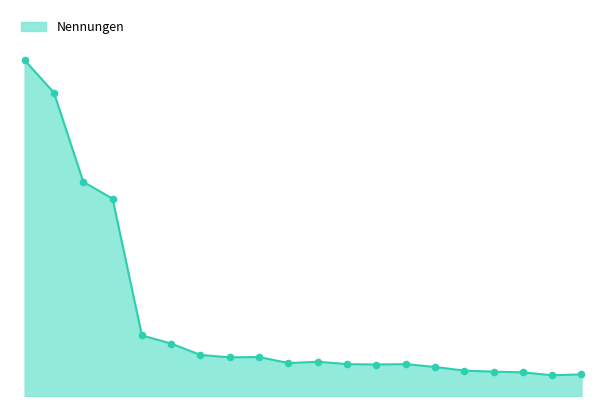

Does the chart have visible grid lines?

No